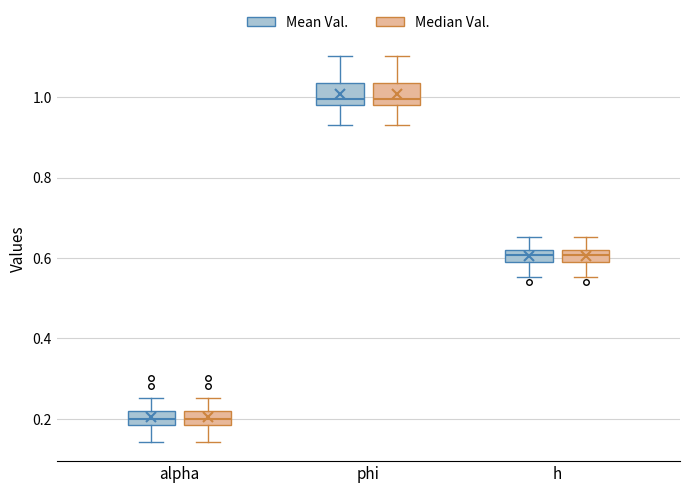

Where is the lower edge of the box for phi (Mean Val.) on the y-axis? The values are not printed on the chart, so give them approximately, as read against the axis.

0.98